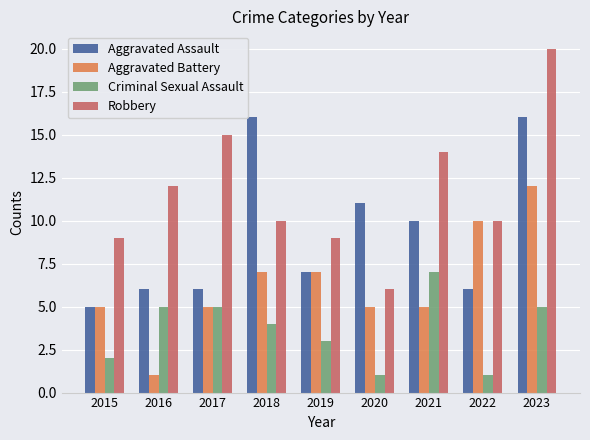

How many data points does each series have?

9